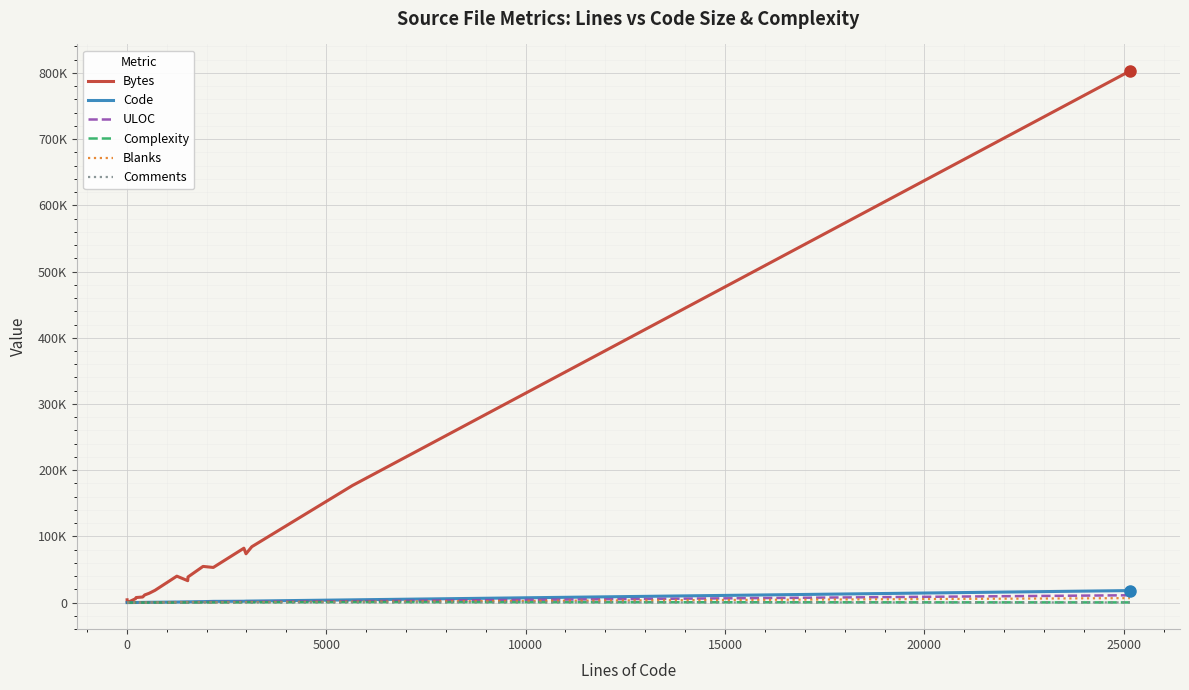

Reading right to left, transcribe all the data shown in this chart.

Bytes: 802858	176799	84396	73700	82142	53072	54626	38736	33075	39931	18489	14029	11530	8461	7621	5842	320	345	337	207	211	4190
Code: 18136	4141	2324	2220	2052	1838	1435	1098	1113	814	516	449	335	289	164	147	15	15	15	5	5	1
ULOC: 11072	2118	1111	1112	1127	954	717	711	643	677	293	314	216	200	138	116	20	20	20	10	10	9
Complexity: 277	770	408	642	372	230	264	228	252	97	146	53	4	73	7	24	2	2	2	0	0	0
Blanks: 6740	1344	793	748	793	309	473	401	402	362	178	108	101	108	62	67	7	7	7	2	2	2
Comments: 274	173	19	22	92	23	5	37	14	80	14	4	14	4	10	6	4	4	4	4	4	6